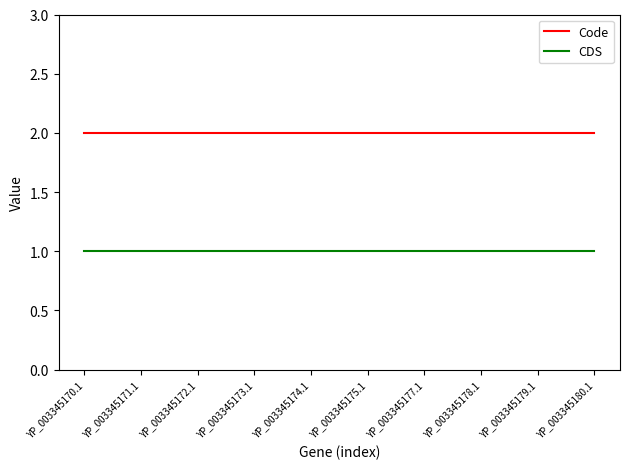

At how many categories does at least one series exceed 1?

10